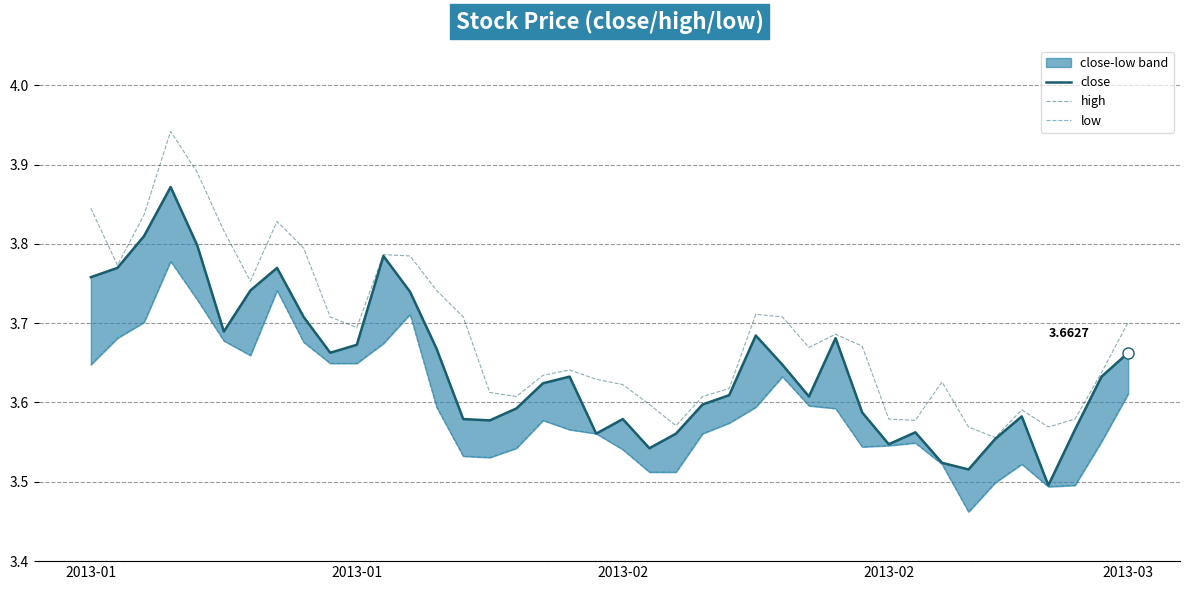

True or false: high has more than 2 interior local peaks.

True